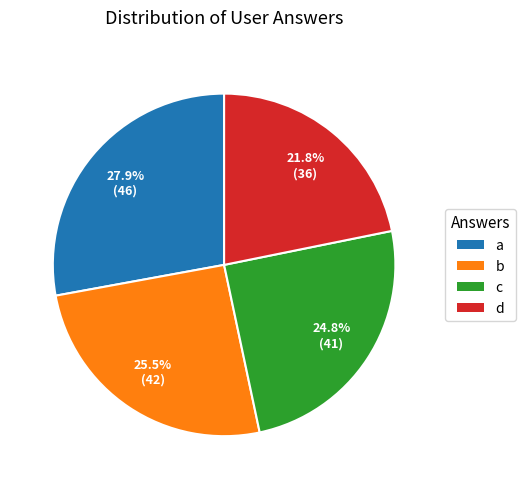

Is b the majority of the pie?

No